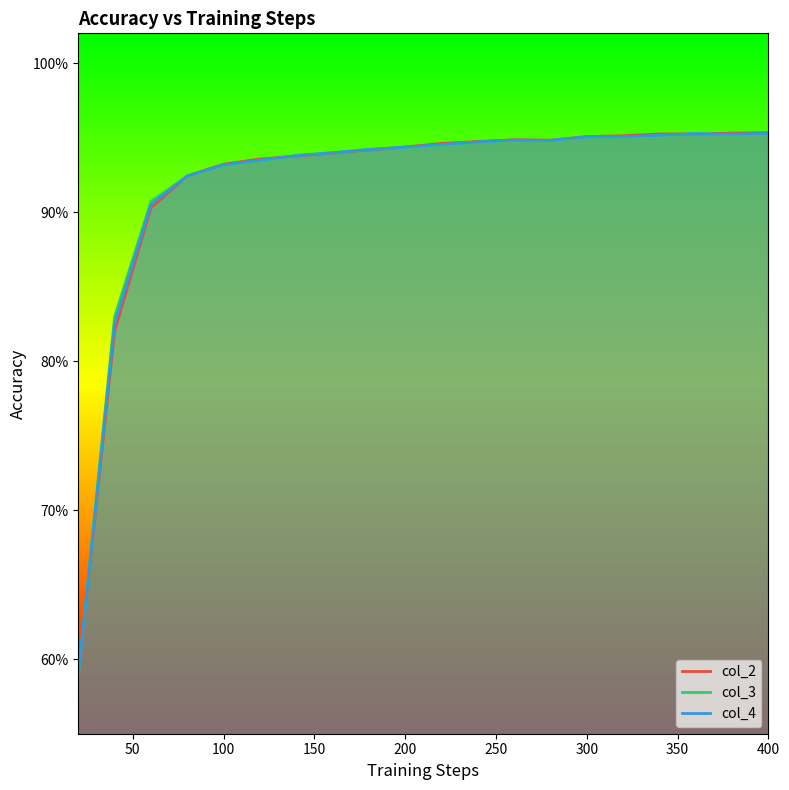

How many categories are shown in the chart?

20